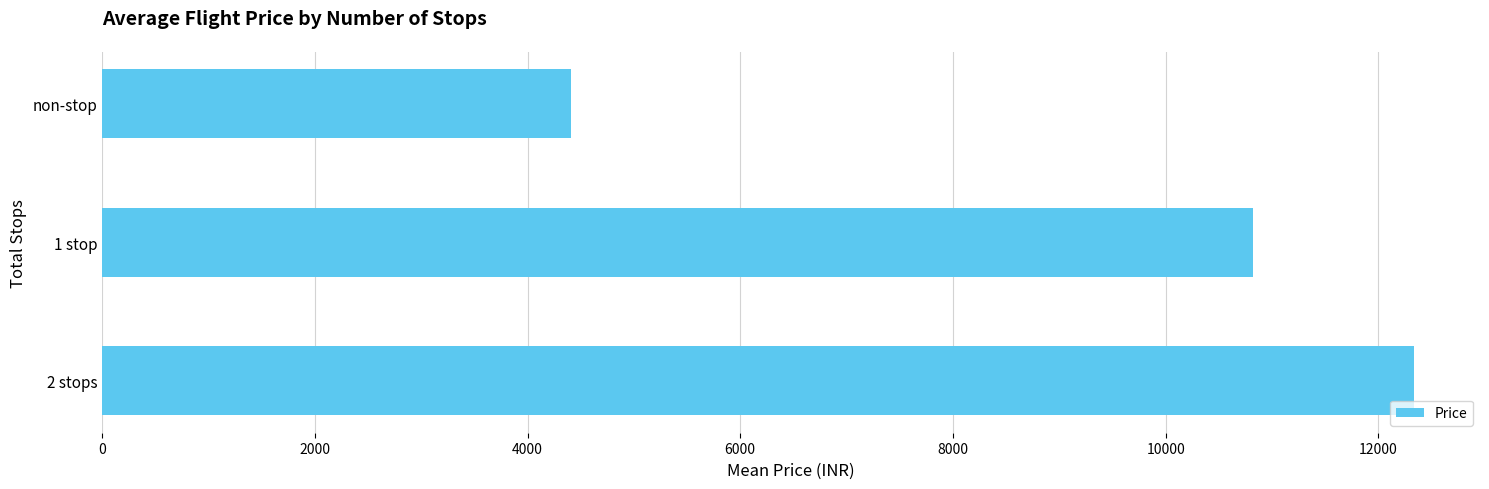

What is the change in value from 2 stops to 1 stop?

-1513.4